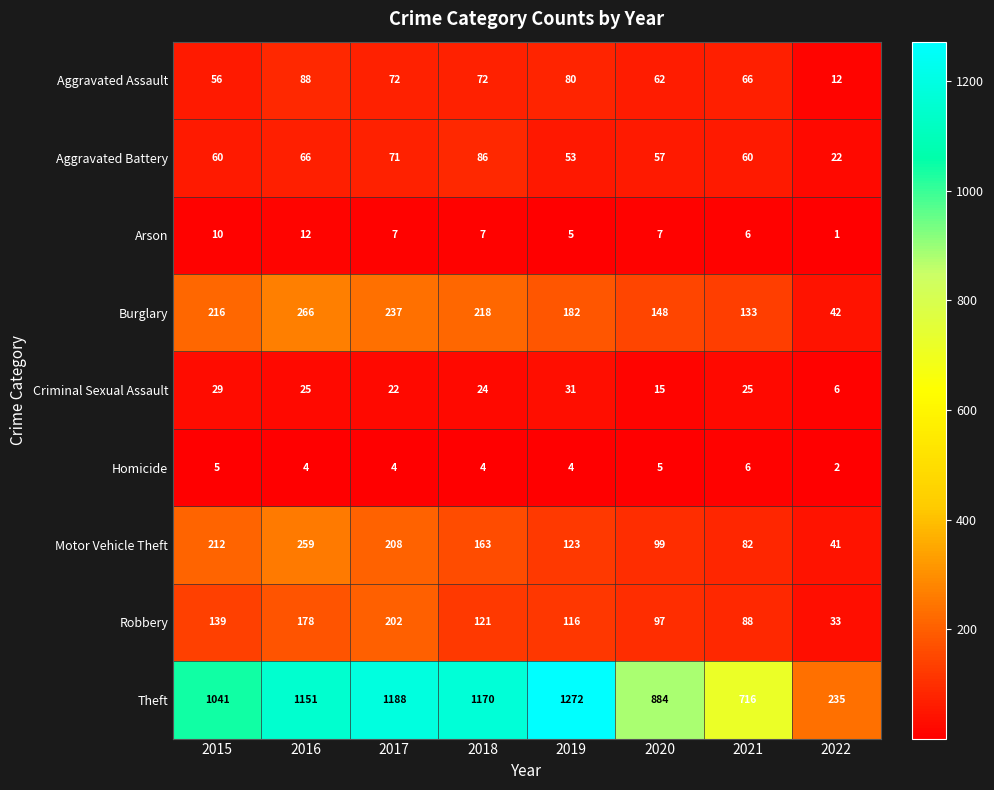

What is the difference between the maximum and minimum values in the Theft series?

1037